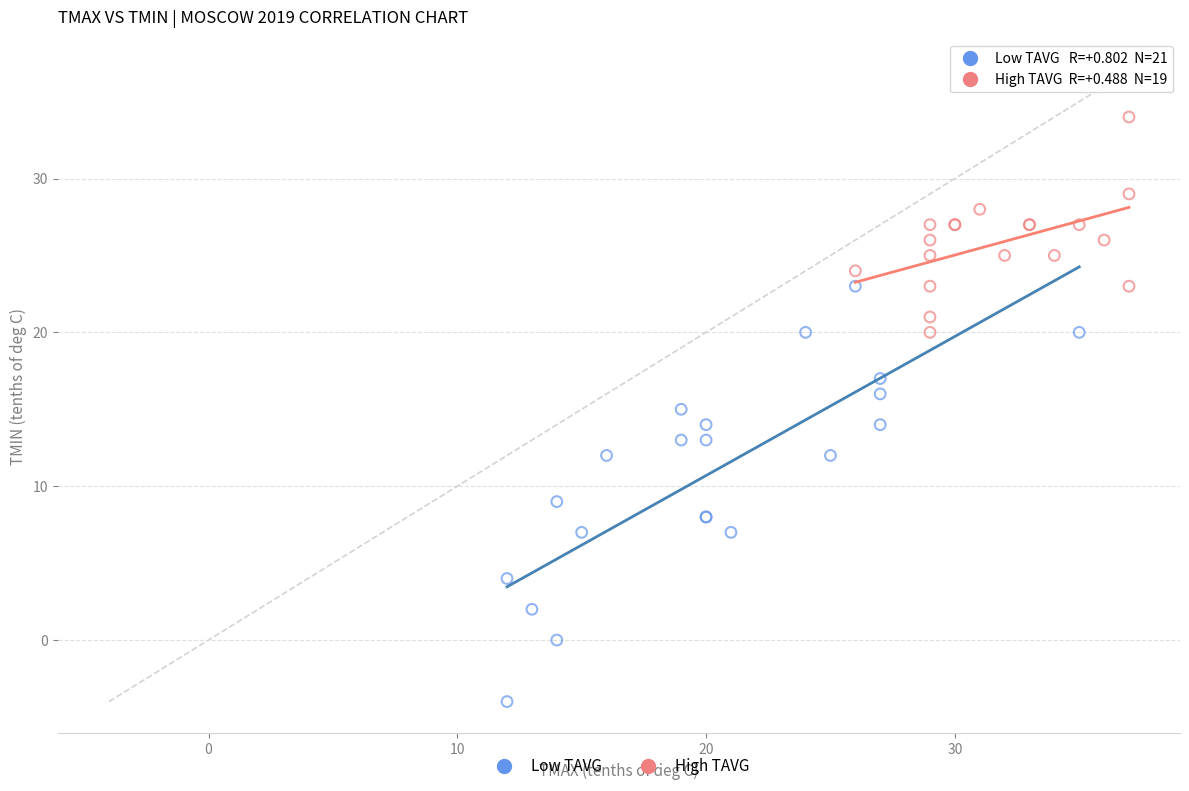

Which series contains the highest Y value?

High TAVG